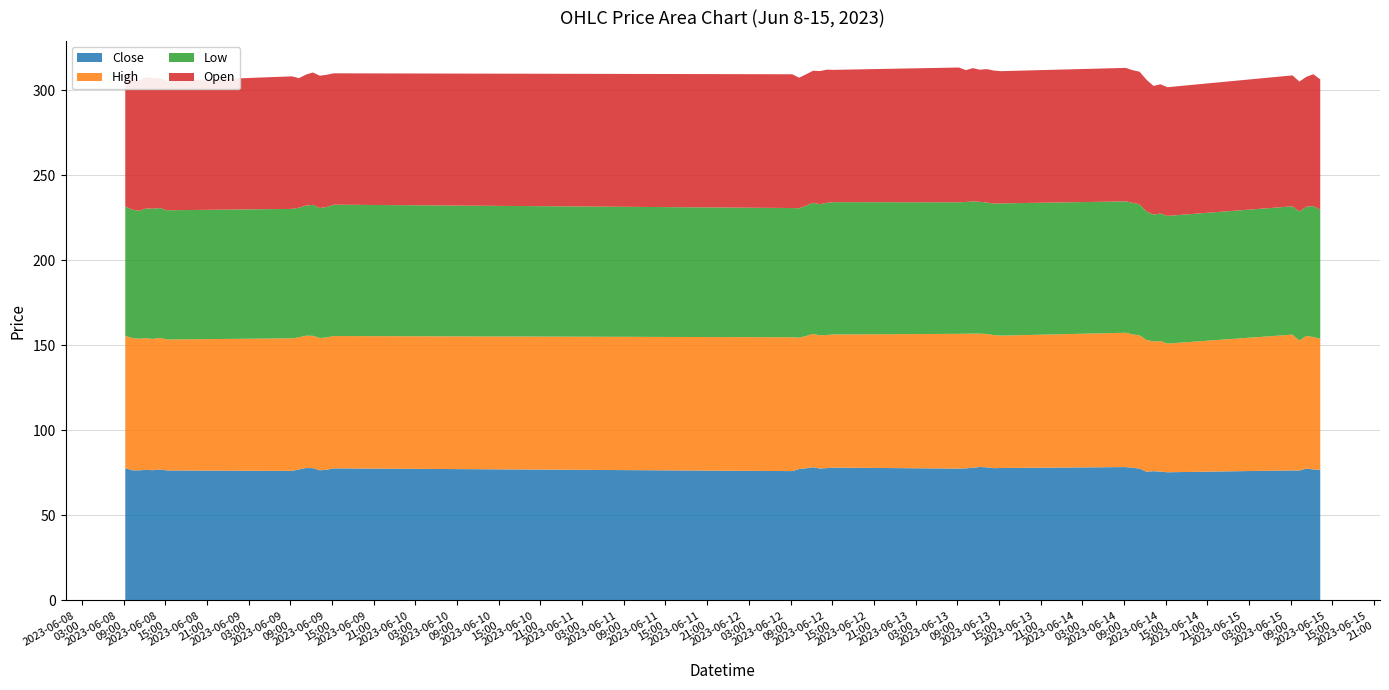

Reading left to right, extract all data points from this chart.

Close: 2023-06-08 09:15=77.8	2023-06-08 10:15=76.5	2023-06-08 11:15=76.5	2023-06-08 12:15=76.8	2023-06-08 13:15=76.6	2023-06-08 14:15=77.0	2023-06-08 15:15=76.4	2023-06-09 09:15=76.2	2023-06-09 10:15=77.0	2023-06-09 11:15=77.8	2023-06-09 12:15=77.8	2023-06-09 13:15=76.5	2023-06-09 14:15=76.8	2023-06-09 15:15=77.6	2023-06-12 09:15=76.0	2023-06-12 10:15=77.2	2023-06-12 11:15=77.7	2023-06-12 12:15=78.3	2023-06-12 13:15=77.5	2023-06-12 14:15=77.8	2023-06-12 15:15=78.1	2023-06-13 09:15=77.5	2023-06-13 10:15=77.7	2023-06-13 11:15=78.0	2023-06-13 12:15=78.4	2023-06-13 13:15=78.2	2023-06-13 14:15=77.8	2023-06-13 15:15=77.8	2023-06-14 09:15=78.4	2023-06-14 10:15=78.0	2023-06-14 11:15=77.5	2023-06-14 12:15=75.7	2023-06-14 13:15=76.0	2023-06-14 14:15=75.7	2023-06-14 15:15=75.3	2023-06-15 09:15=76.4	2023-06-15 10:15=76.3	2023-06-15 11:15=77.5	2023-06-15 12:15=77.0	2023-06-15 13:15=76.8
High: 2023-06-08 09:15=77.8	2023-06-08 10:15=77.8	2023-06-08 11:15=77.3	2023-06-08 12:15=77.4	2023-06-08 13:15=77.2	2023-06-08 14:15=77.4	2023-06-08 15:15=77.0	2023-06-09 09:15=77.9	2023-06-09 10:15=77.7	2023-06-09 11:15=77.8	2023-06-09 12:15=77.8	2023-06-09 13:15=77.8	2023-06-09 14:15=77.8	2023-06-09 15:15=77.8	2023-06-12 09:15=78.7	2023-06-12 10:15=77.2	2023-06-12 11:15=77.8	2023-06-12 12:15=78.5	2023-06-12 13:15=78.3	2023-06-12 14:15=78.3	2023-06-12 15:15=78.3	2023-06-13 09:15=79.2	2023-06-13 10:15=79.2	2023-06-13 11:15=78.9	2023-06-13 12:15=78.4	2023-06-13 13:15=78.4	2023-06-13 14:15=78.3	2023-06-13 15:15=77.8	2023-06-14 09:15=79.0	2023-06-14 10:15=78.4	2023-06-14 11:15=78.4	2023-06-14 12:15=77.5	2023-06-14 13:15=76.3	2023-06-14 14:15=76.8	2023-06-14 15:15=75.7	2023-06-15 09:15=79.8	2023-06-15 10:15=76.5	2023-06-15 11:15=78.0	2023-06-15 12:15=77.9	2023-06-15 13:15=77.0
Low: 2023-06-08 09:15=76.1	2023-06-08 10:15=75.5	2023-06-08 11:15=75.2	2023-06-08 12:15=76.3	2023-06-08 13:15=76.6	2023-06-08 14:15=76.3	2023-06-08 15:15=76.0	2023-06-09 09:15=76.1	2023-06-09 10:15=76.2	2023-06-09 11:15=76.5	2023-06-09 12:15=77.0	2023-06-09 13:15=76.5	2023-06-09 14:15=76.7	2023-06-09 15:15=77.2	2023-06-12 09:15=76.0	2023-06-12 10:15=76.1	2023-06-12 11:15=76.7	2023-06-12 12:15=77.0	2023-06-12 13:15=77.2	2023-06-12 14:15=77.7	2023-06-12 15:15=77.8	2023-06-13 09:15=77.3	2023-06-13 10:15=77.5	2023-06-13 11:15=77.7	2023-06-13 12:15=77.5	2023-06-13 13:15=77.3	2023-06-13 14:15=77.3	2023-06-13 15:15=77.8	2023-06-14 09:15=77.2	2023-06-14 10:15=77.4	2023-06-14 11:15=77.0	2023-06-14 12:15=75.5	2023-06-14 13:15=74.6	2023-06-14 14:15=75.0	2023-06-14 15:15=75.1	2023-06-15 09:15=75.4	2023-06-15 10:15=75.8	2023-06-15 11:15=76.0	2023-06-15 12:15=77.0	2023-06-15 13:15=75.9
Open: 2023-06-08 09:15=77.8	2023-06-08 10:15=77.8	2023-06-08 11:15=76.5	2023-06-08 12:15=77.3	2023-06-08 13:15=76.8	2023-06-08 14:15=76.3	2023-06-08 15:15=76.0	2023-06-09 09:15=77.9	2023-06-09 10:15=76.2	2023-06-09 11:15=77.0	2023-06-09 12:15=77.8	2023-06-09 13:15=77.8	2023-06-09 14:15=77.7	2023-06-09 15:15=77.2	2023-06-12 09:15=78.7	2023-06-12 10:15=76.8	2023-06-12 11:15=77.2	2023-06-12 12:15=77.7	2023-06-12 13:15=78.3	2023-06-12 14:15=78.3	2023-06-12 15:15=77.8	2023-06-13 09:15=79.2	2023-06-13 10:15=77.5	2023-06-13 11:15=78.4	2023-06-13 12:15=77.7	2023-06-13 13:15=78.4	2023-06-13 14:15=78.2	2023-06-13 15:15=77.8	2023-06-14 09:15=78.5	2023-06-14 10:15=78.0	2023-06-14 11:15=78.0	2023-06-14 12:15=77.5	2023-06-14 13:15=75.7	2023-06-14 14:15=76.0	2023-06-14 15:15=75.7	2023-06-15 09:15=77.0	2023-06-15 10:15=76.5	2023-06-15 11:15=76.3	2023-06-15 12:15=77.5	2023-06-15 13:15=76.7